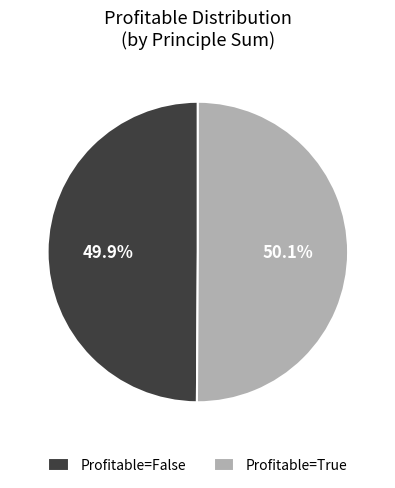

Is there a majority slice in this chart?

Yes